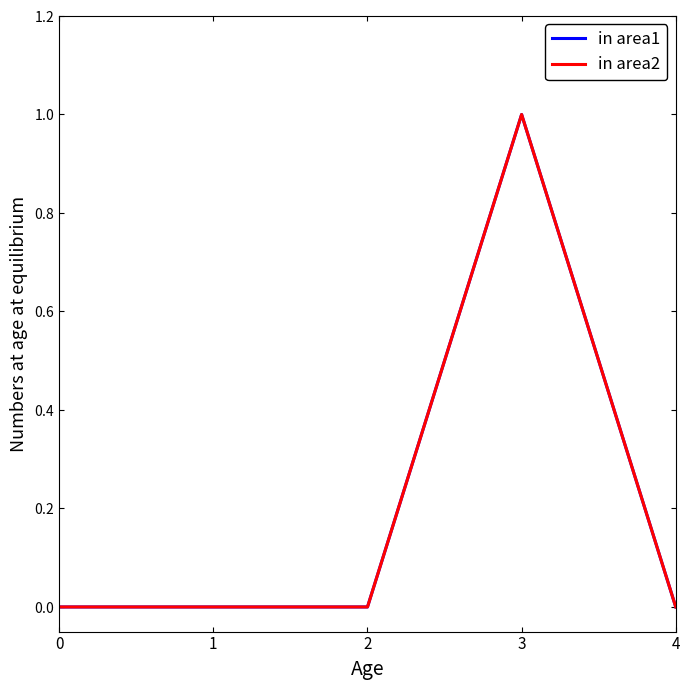

At which category does the chart reach its peak across all series?

3